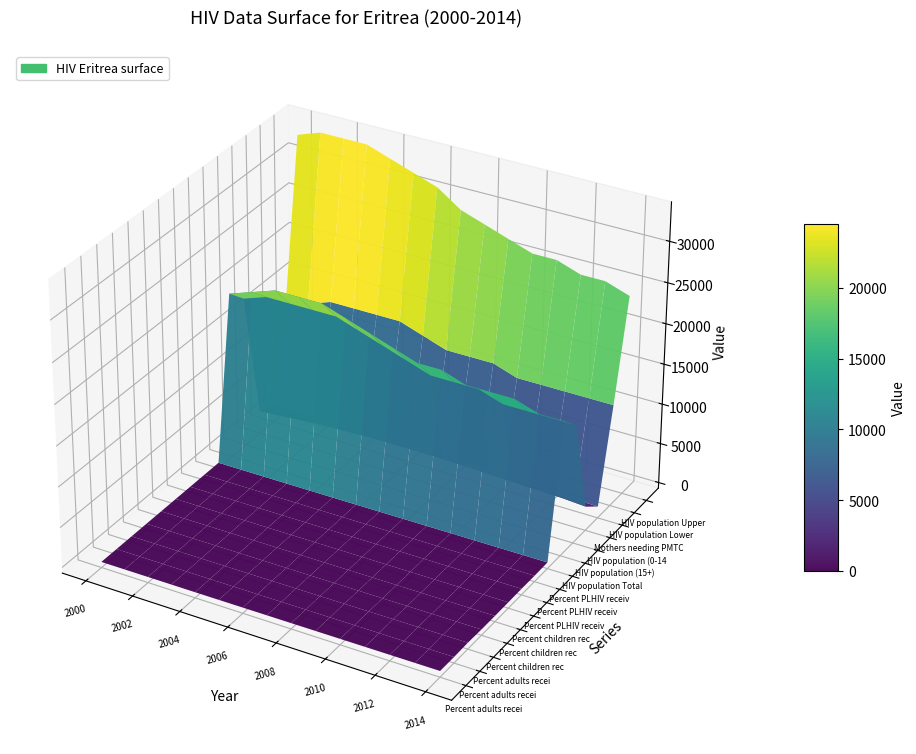

Reading left to right, transcribe all the data shown in this chart.

Percent adults receiving ART (total): 2000=0	2001=0	2002=0	2003=0	2004=0	2005=2	2006=7	2007=13	2008=18	2009=24	2010=30	2011=37	2012=43	2013=48	2014=54
Percent adults receiving ART (lower): 2000=0	2001=0	2002=0	2003=0	2004=0	2005=2	2006=5	2007=9	2008=13	2009=17	2010=22	2011=26	2012=30	2013=34	2014=38
Percent adults receiving ART (upper): 2000=0	2001=0	2002=0	2003=0	2004=0	2005=4	2006=11	2007=19	2008=28	2009=36	2010=46	2011=56	2012=65	2013=73	2014=82
Percent children receiving ART (total): 2000=0	2001=0	2002=0	2003=0	2004=0	2005=1	2006=2	2007=3	2008=4	2009=6	2010=8	2011=10	2012=13	2013=15	2014=18
Percent children receiving ART (lower): 2000=0	2001=0	2002=0	2003=0	2004=0	2005=0	2006=1	2007=2	2008=3	2009=4	2010=6	2011=7	2012=9	2013=11	2014=13
Percent children receiving ART (upper): 2000=1	2001=1	2002=1	2003=1	2004=1	2005=1	2006=3	2007=5	2008=6	2009=9	2010=12	2011=15	2012=19	2013=23	2014=26
Percent PLHIV receiving ART (total): 2000=0	2001=0	2002=0	2003=0	2004=0	2005=2	2006=6	2007=11	2008=16	2009=21	2010=27	2011=33	2012=38	2013=43	2014=49
Percent PLHIV receiving ART (lower): 2000=0	2001=0	2002=0	2003=0	2004=0	2005=2	2006=4	2007=8	2008=11	2009=15	2010=19	2011=23	2012=27	2013=31	2014=35
Percent PLHIV receiving ART (upper): 2000=0	2001=0	2002=0	2003=0	2004=0	2005=3	2006=9	2007=17	2008=24	2009=32	2010=41	2011=49	2012=57	2013=65	2014=73
HIV population Total: 2000=20000	2001=21000	2002=22000	2003=22000	2004=22000	2005=21000	2006=20000	2007=19000	2008=18000	2009=18000	2010=17000	2011=17000	2012=17000	2013=16000	2014=16000
HIV population (15+): 2000=18000	2001=19000	2002=19000	2003=19000	2004=19000	2005=18000	2006=17000	2007=16000	2008=15000	2009=15000	2010=15000	2011=14000	2012=14000	2013=14000	2014=14000
HIV population (0-14): 2000=2200	2001=2400	2002=2600	2003=2800	2004=2900	2005=3000	2006=3000	2007=3000	2008=3000	2009=2900	2010=2800	2011=2700	2012=2600	2013=2500	2014=2300
Mothers needing PMTCT: 2000=1500	2001=1600	2002=1600	2003=1600	2004=1500	2005=1500	2006=1300	2007=1200	2008=1100	2009=1100	2010=980	2011=910	2012=850	2013=790	2014=740
HIV population Lower: 2000=13000	2001=14000	2002=15000	2003=15000	2004=15000	2005=15000	2006=14000	2007=13000	2008=13000	2009=13000	2010=12000	2011=12000	2012=12000	2013=12000	2014=12000
HIV population Upper: 2000=33000	2001=34000	2002=34000	2003=34000	2004=33000	2005=32000	2006=31000	2007=29000	2008=28000	2009=27000	2010=26000	2011=26000	2012=25000	2013=25000	2014=24000